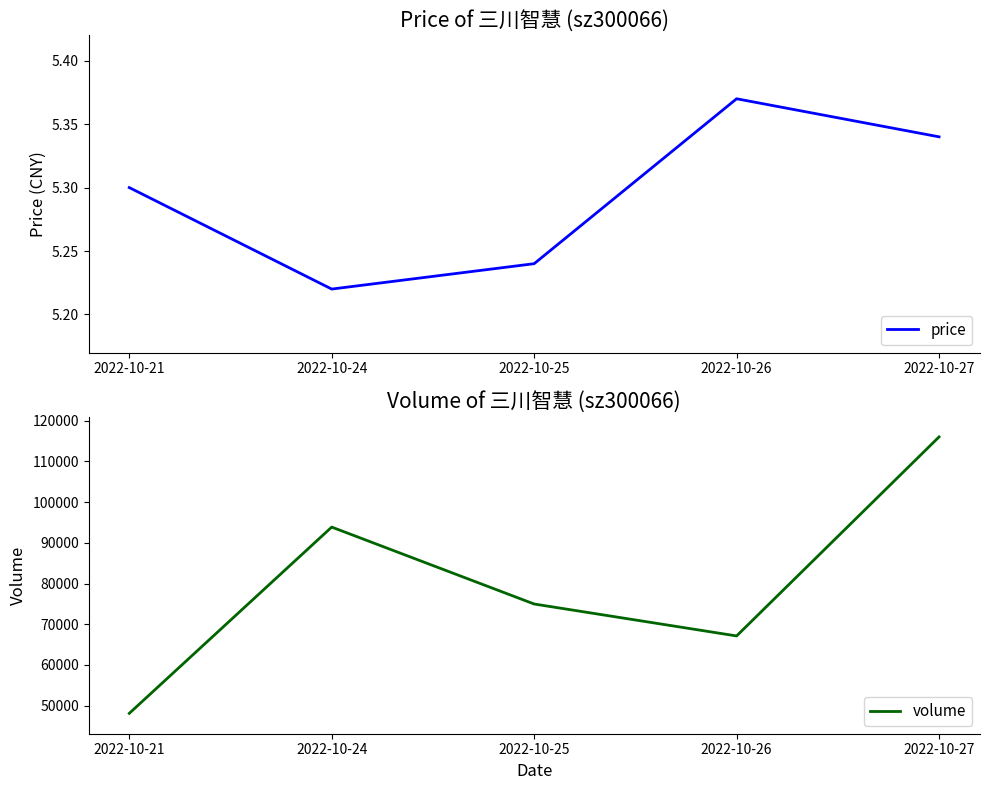

Read the price value at 2022-10-27.

5.3